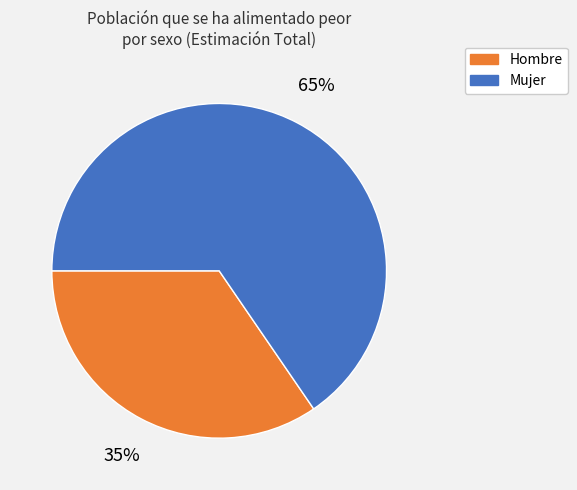

Is there a majority slice in this chart?

Yes